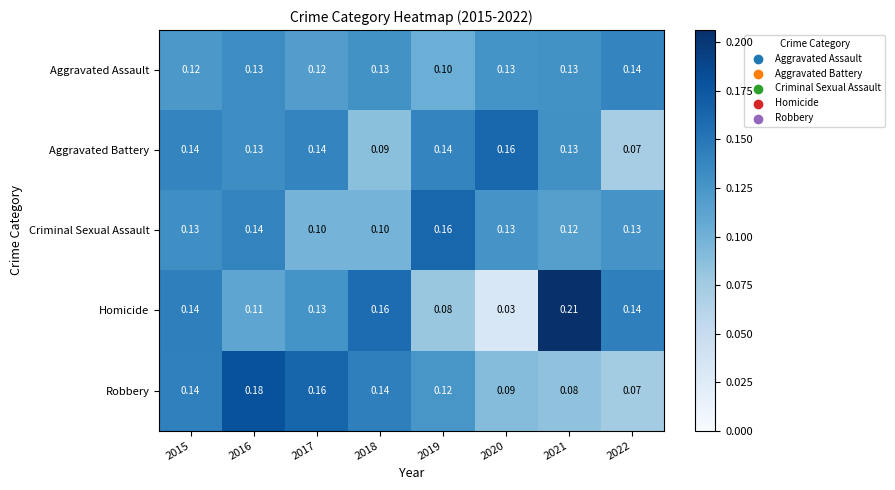

Which series has the largest total across all categories?

Criminal Sexual Assault